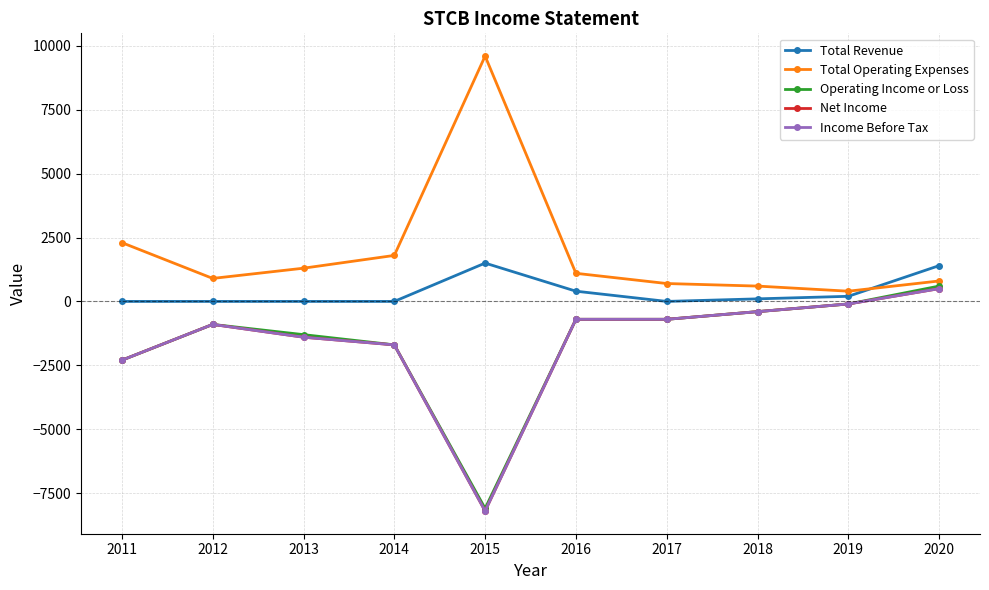

Does the chart have visible grid lines?

Yes